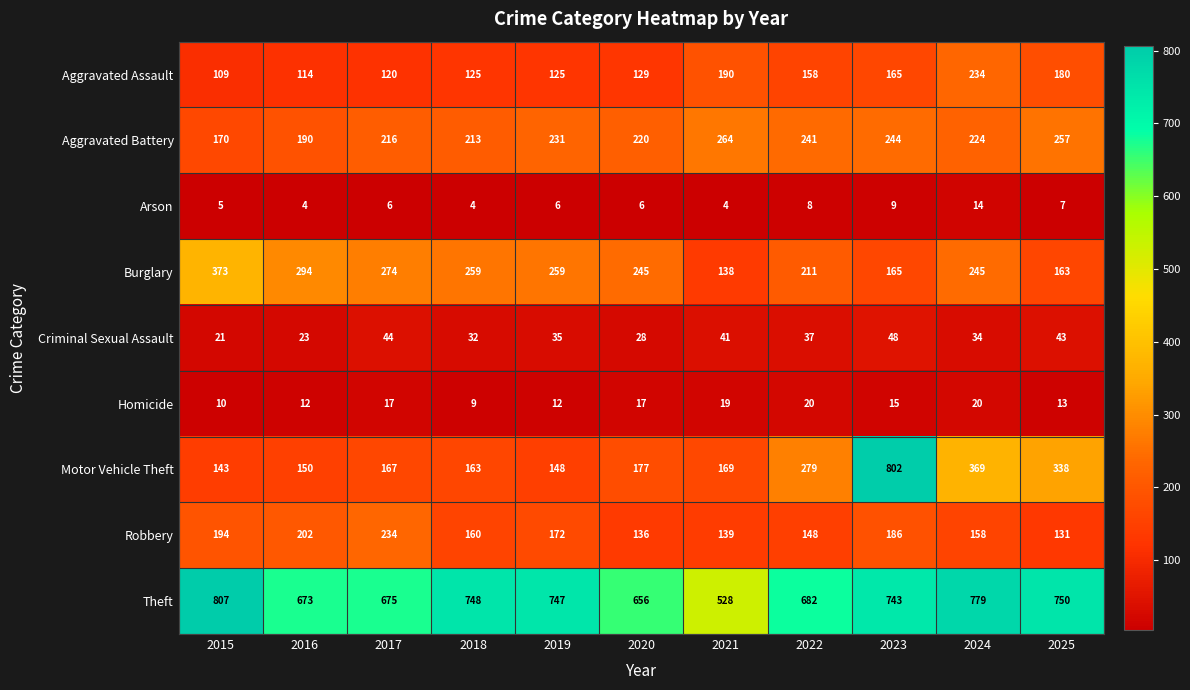

Where does the Criminal Sexual Assault series first go above 35?

2017